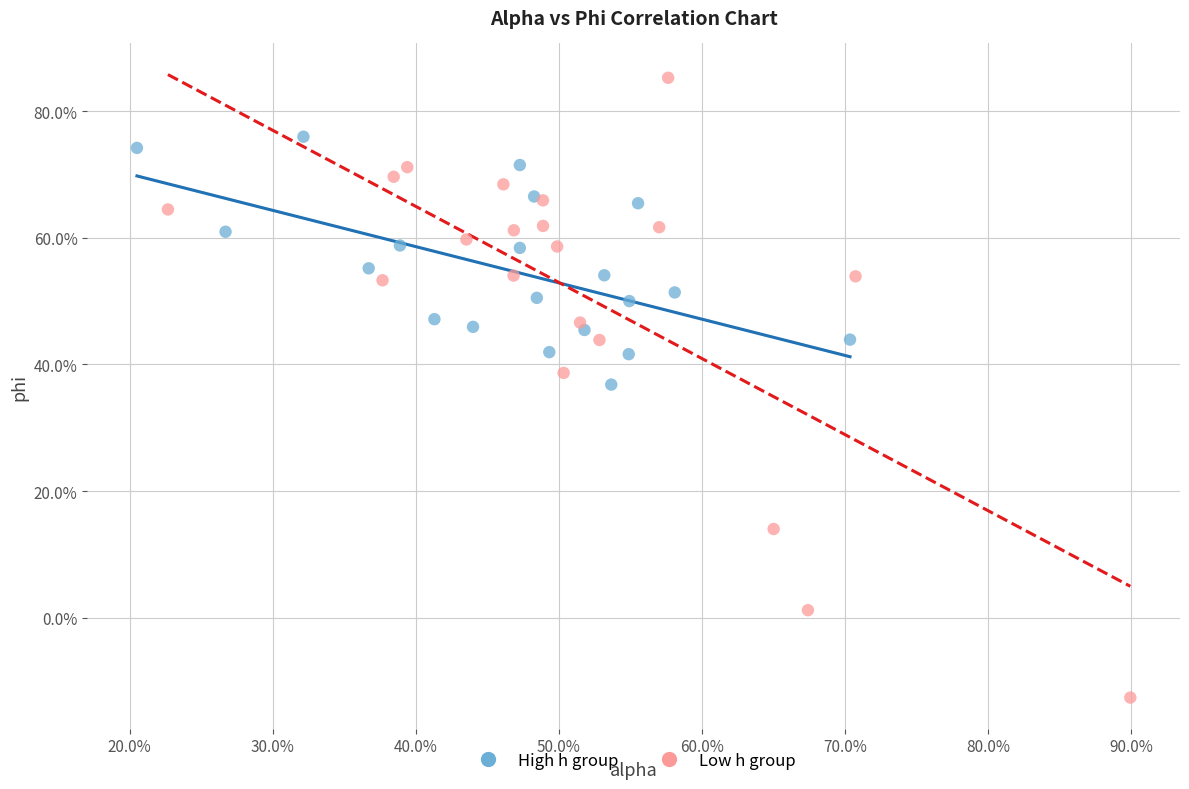

Which series has the largest Y range (max minus min)?

Low h group